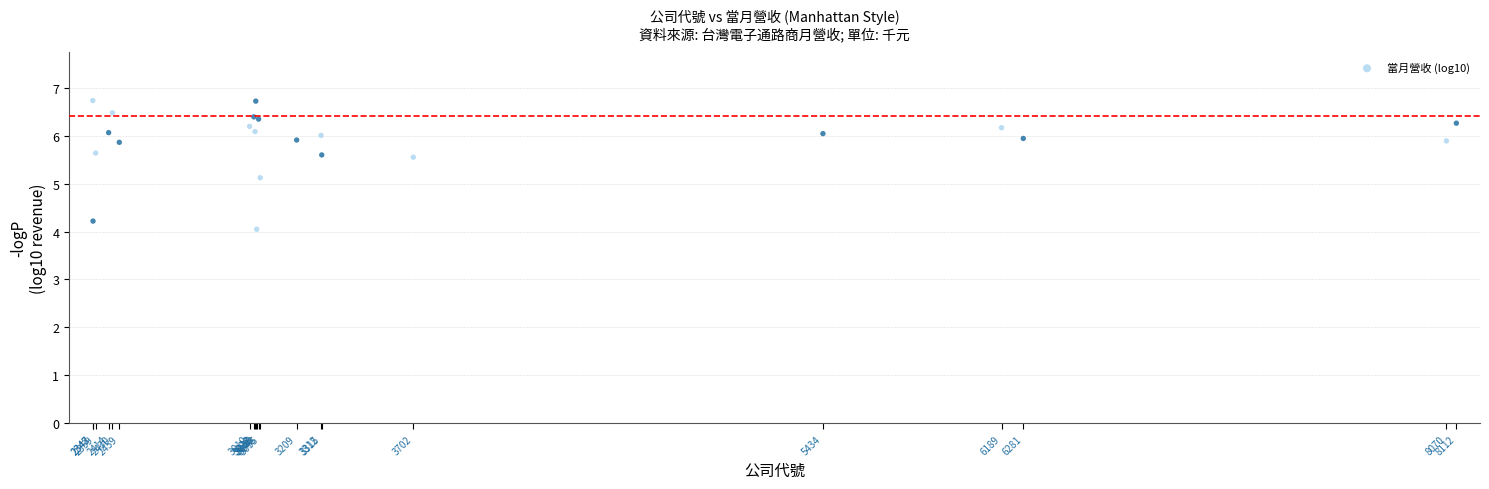

What Y value in the scatter plot is closest to 5?

5.1